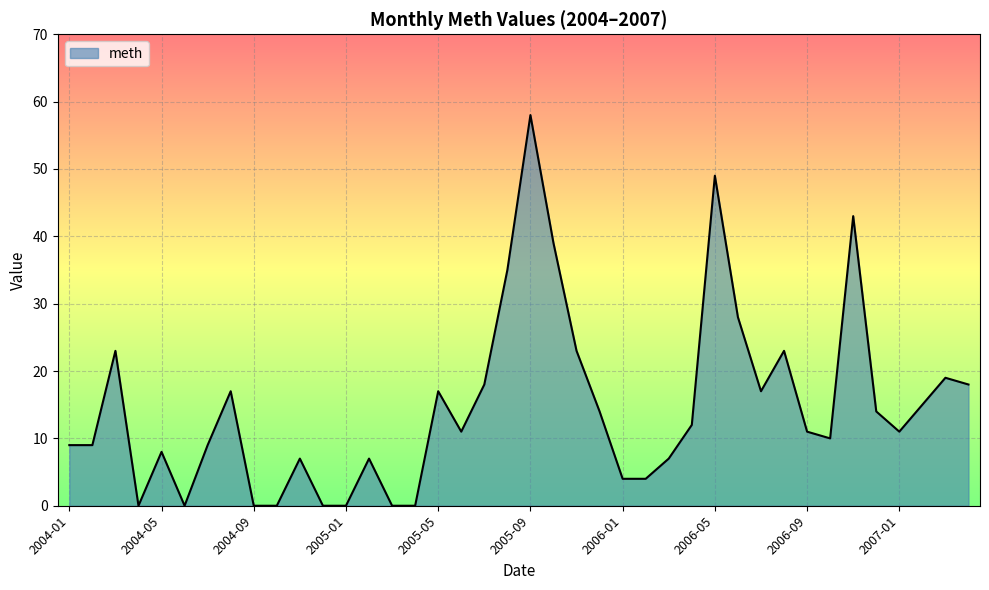

Reading left to right, what are all the values shown in this chart?

2004-01=9	2004-02=9	2004-03=23	2004-04=0	2004-05=8	2004-06=0	2004-07=9	2004-08=17	2004-09=0	2004-10=0	2004-11=7	2004-12=0	2005-01=0	2005-02=7	2005-03=0	2005-04=0	2005-05=17	2005-06=11	2005-07=18	2005-08=35	2005-09=58	2005-10=39	2005-11=23	2005-12=14	2006-01=4	2006-02=4	2006-03=7	2006-04=12	2006-05=49	2006-06=28	2006-07=17	2006-08=23	2006-09=11	2006-10=10	2006-11=43	2006-12=14	2007-01=11	2007-02=15	2007-03=19	2007-04=18